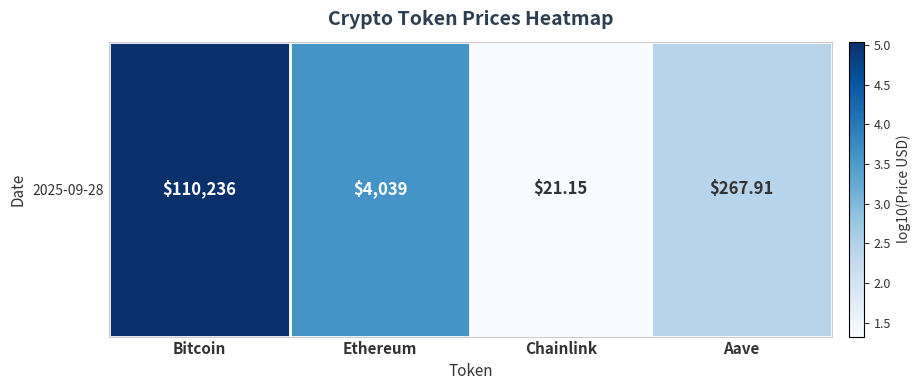

How many values exceed 3?

2